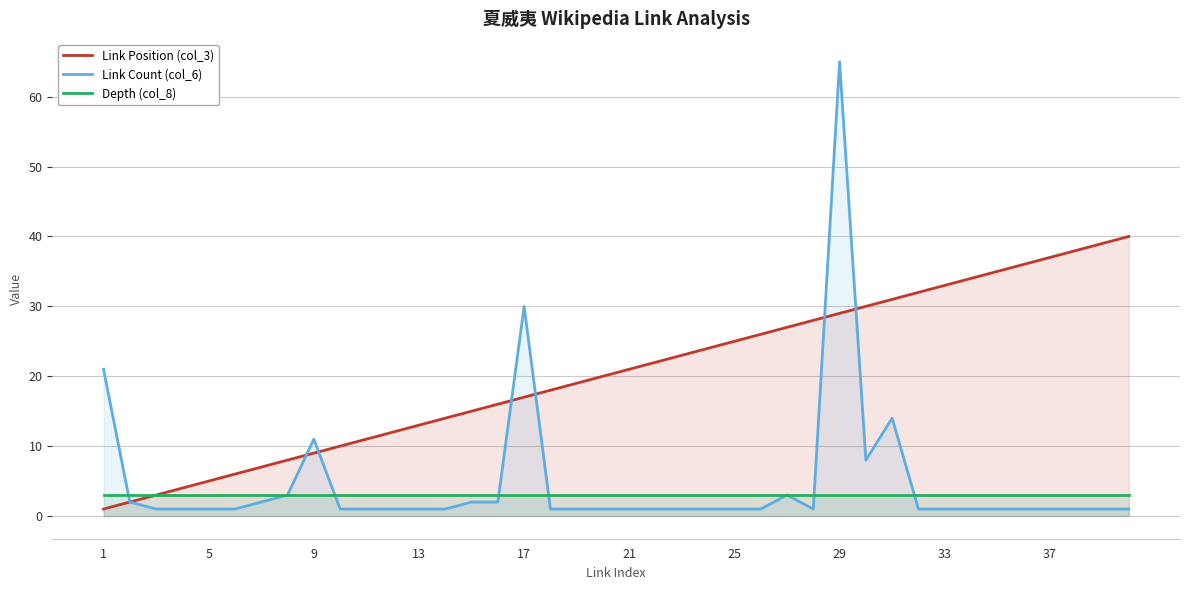

Reading left to right, transcribe all the data shown in this chart.

Link Position (col_3): 1	2	3	4	5	6	7	8	9	10	11	12	13	14	15	16	17	18	19	20	21	22	23	24	25	26	27	28	29	30	31	32	33	34	35	36	37	38	39	40
Link Count (col_6): 21	2	1	1	1	1	2	3	11	1	1	1	1	1	2	2	30	1	1	1	1	1	1	1	1	1	3	1	65	8	14	1	1	1	1	1	1	1	1	1
Depth (col_8): 3	3	3	3	3	3	3	3	3	3	3	3	3	3	3	3	3	3	3	3	3	3	3	3	3	3	3	3	3	3	3	3	3	3	3	3	3	3	3	3